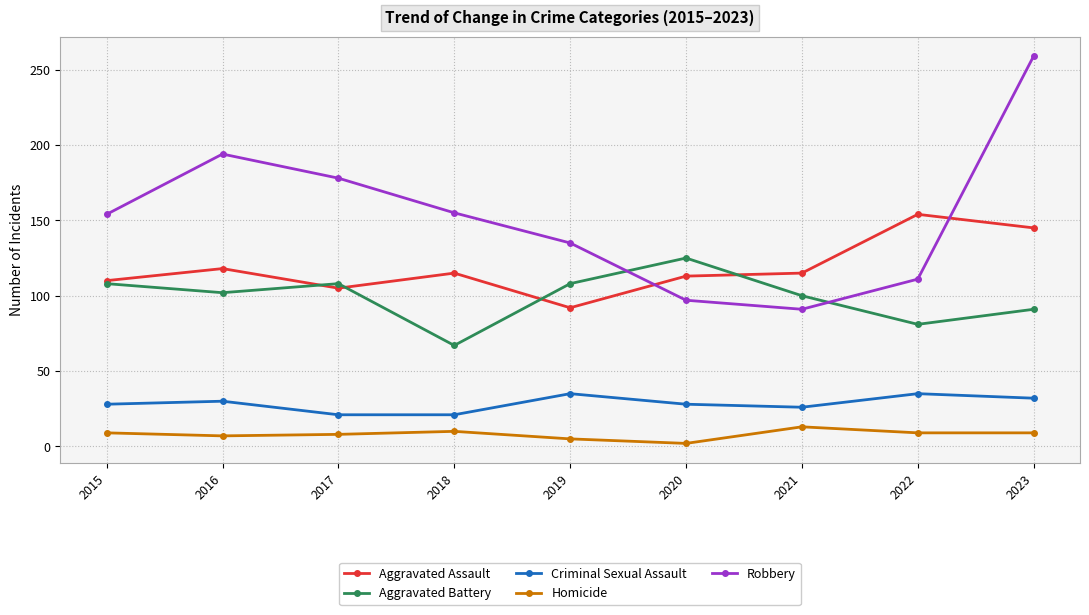

What is the smallest value displayed?

2